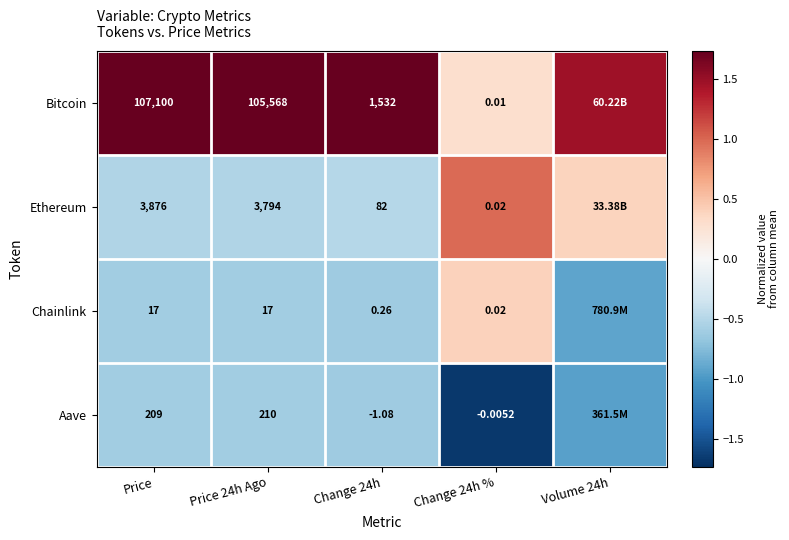

Which series changed the most between Price and Change 24h?

Bitcoin